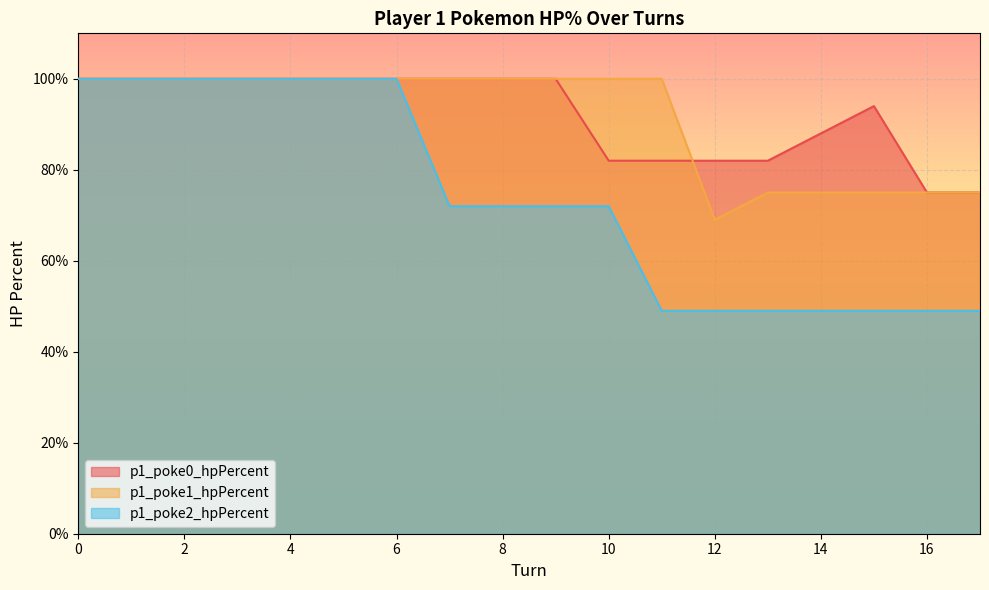

Reading left to right, what are all the values shown in this chart?

p1_poke0_hpPercent: 100	100	100	100	100	100	100	100	100	100	82	82	82	82	88	94	75	75
p1_poke1_hpPercent: 100	100	100	100	100	100	100	100	100	100	100	100	69	75	75	75	75	75
p1_poke2_hpPercent: 100	100	100	100	100	100	100	72	72	72	72	49	49	49	49	49	49	49